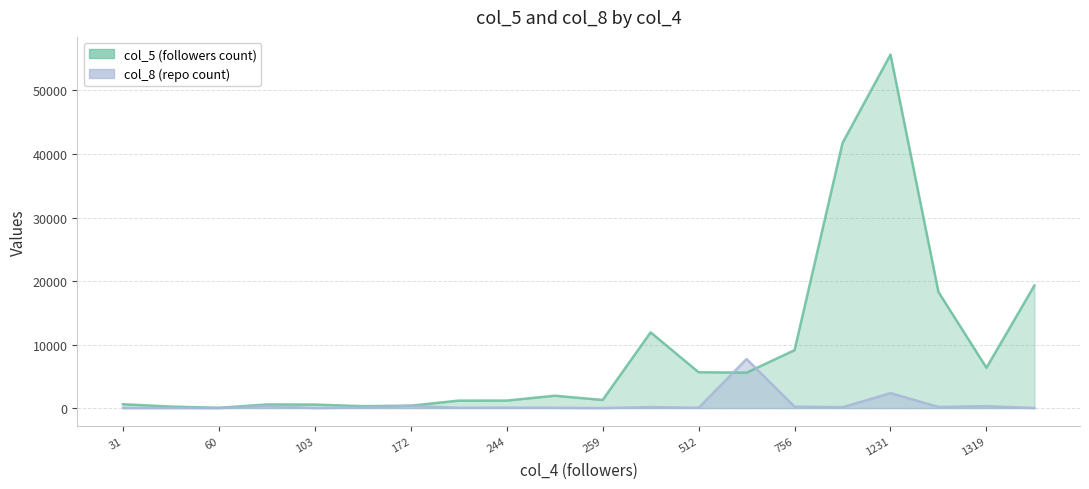

List the series in order of their overall mean, lowest first.

col_8, col_5